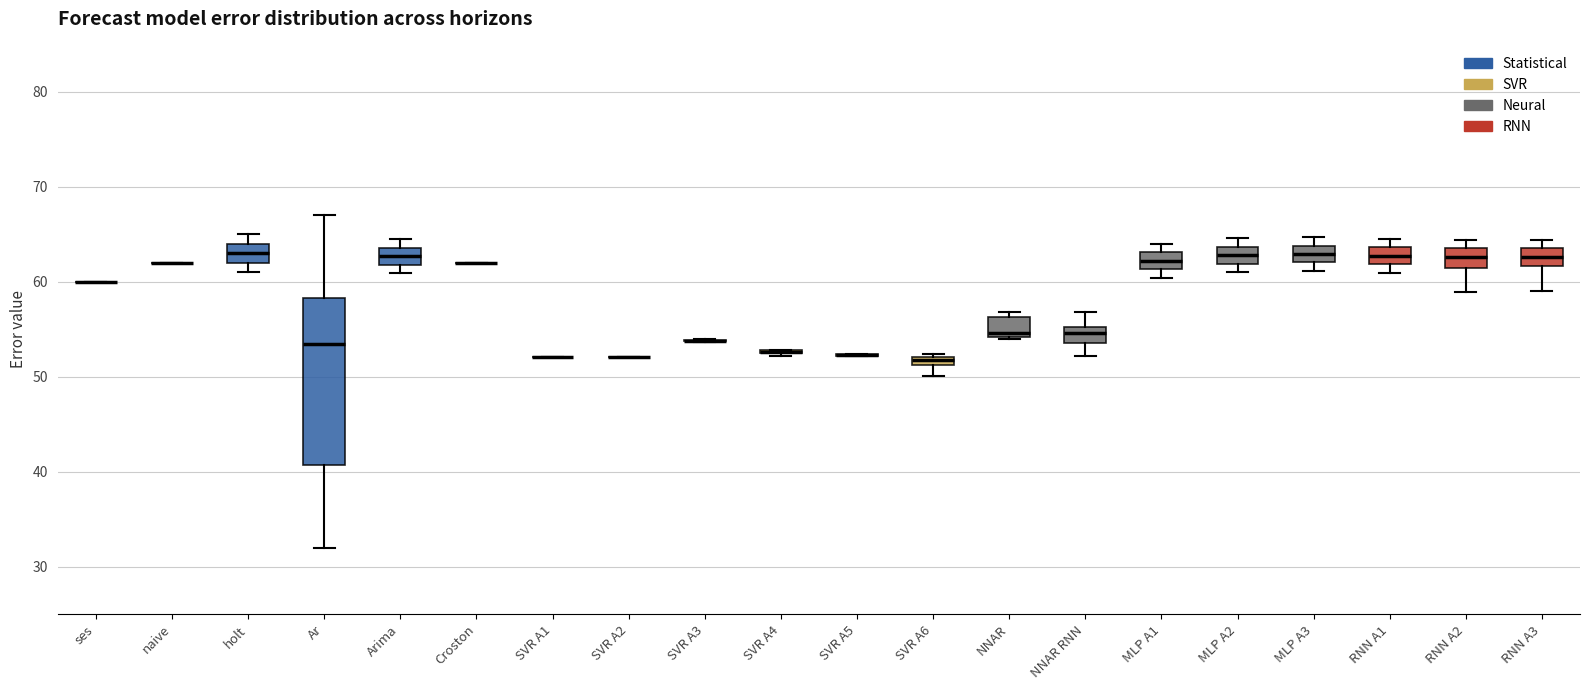

Comparing the boxes themselves (not the whiskers), which one is the tallest?

Ar